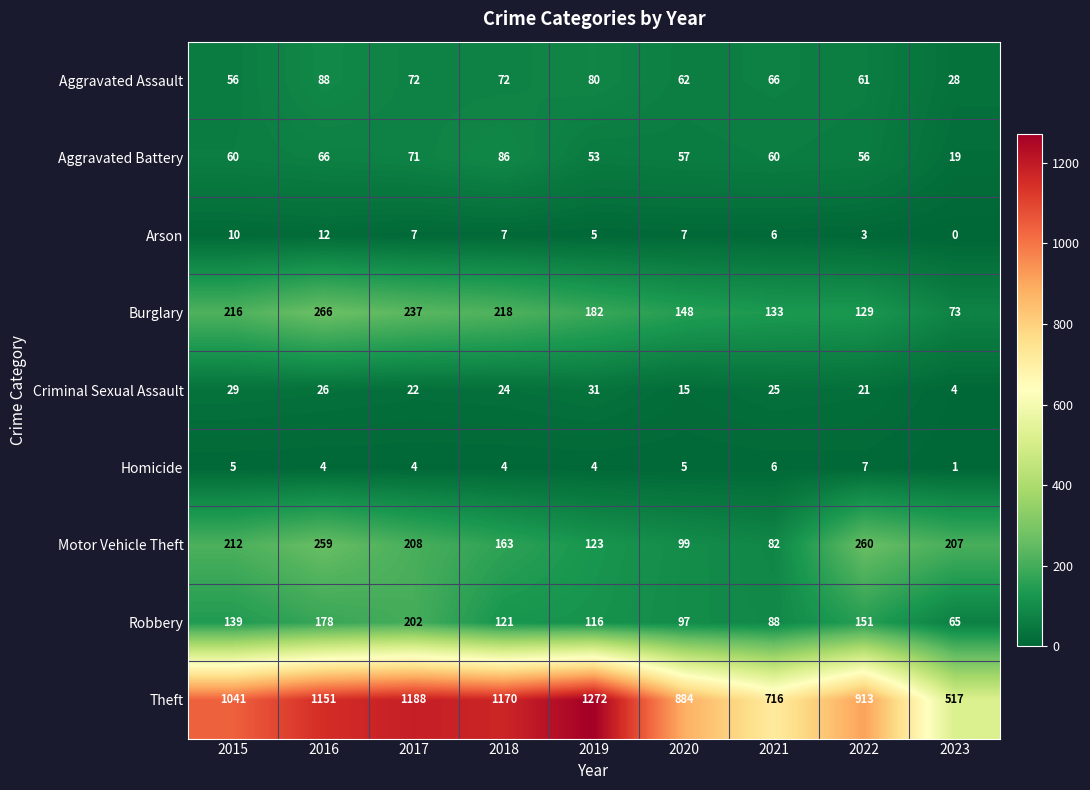

Which series has the largest range (max minus min)?

Theft